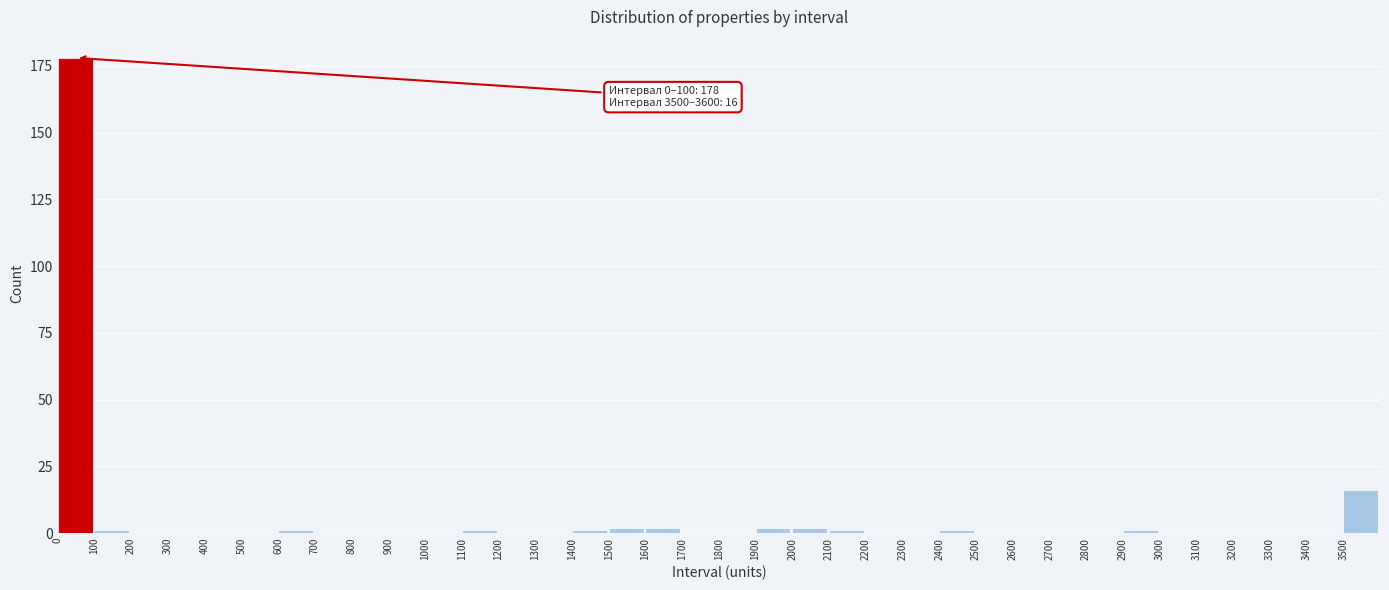

True or false: the data shows 115 at 3300.

False